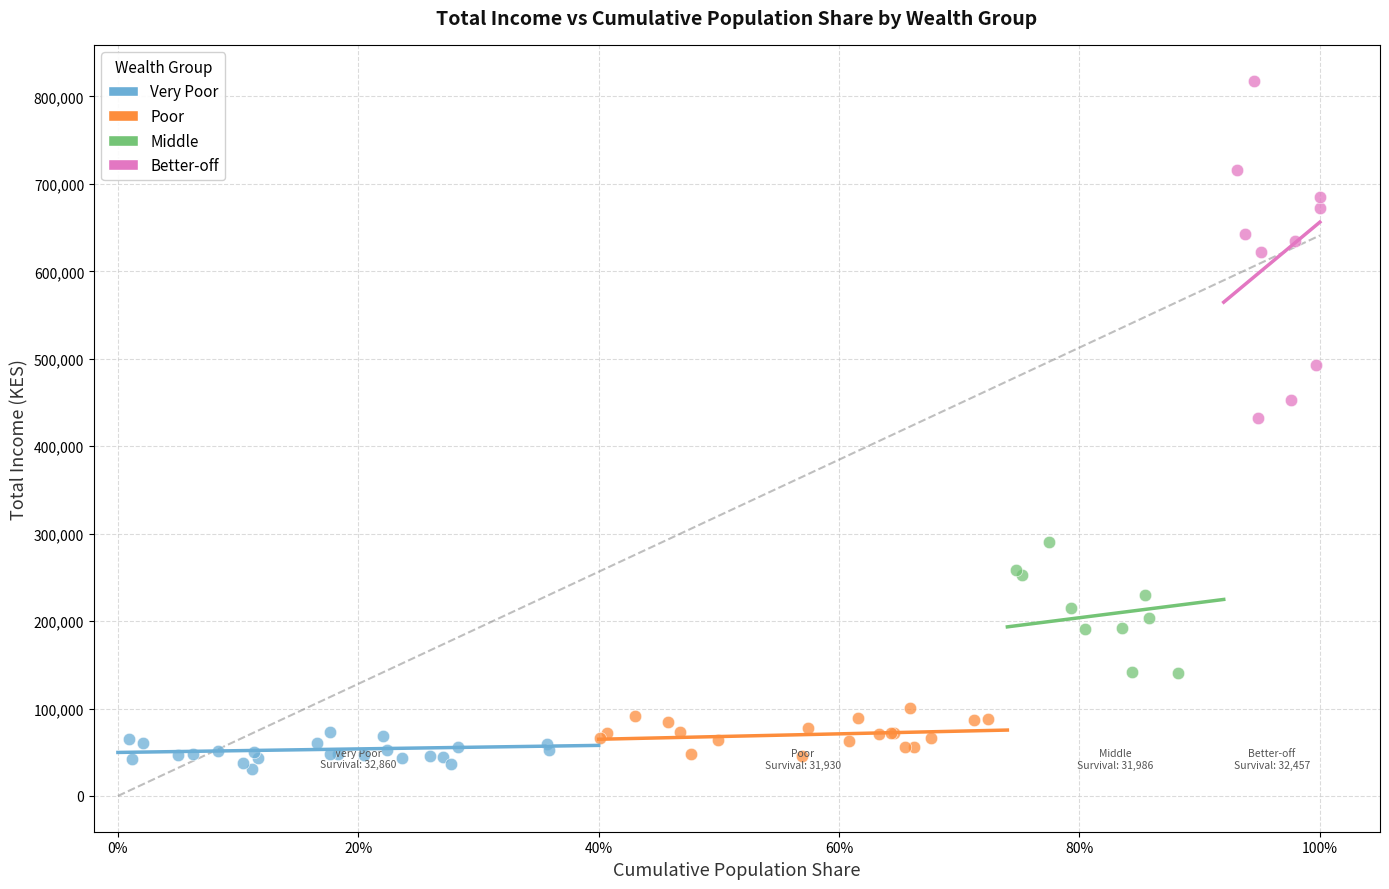

Which series has the widest spread of Y values?

Better-off